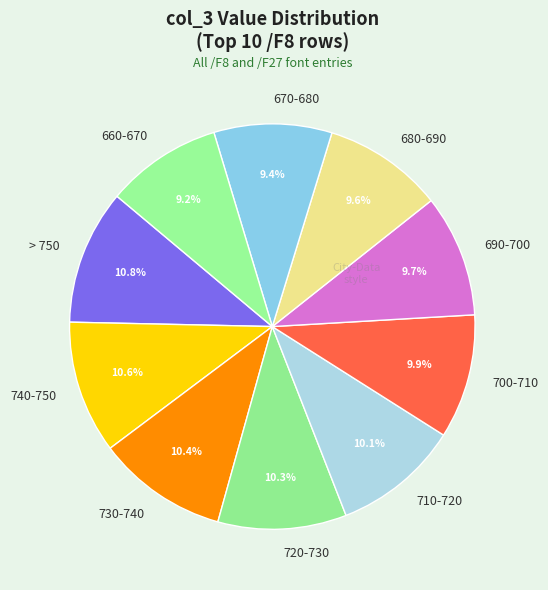

Approximately how many times larger is the value at 700-710 compared to 670-680?

1.1